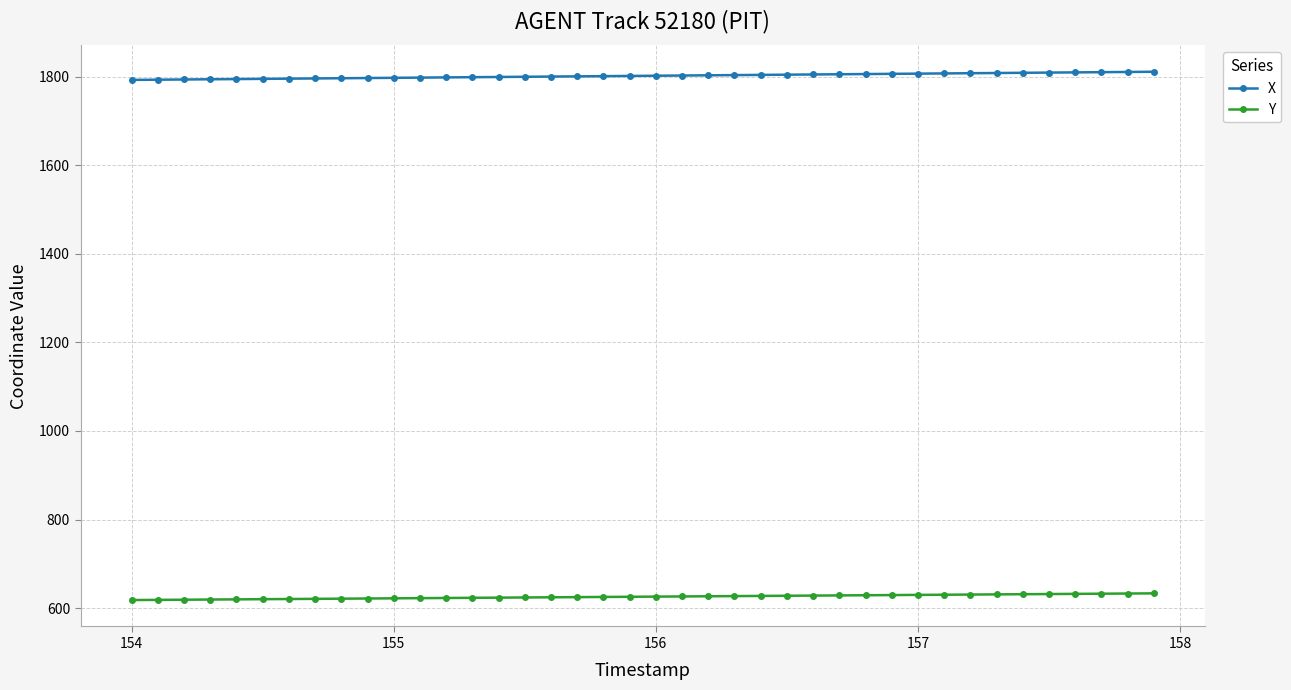

True or false: X and Y intersect in this chart.

False